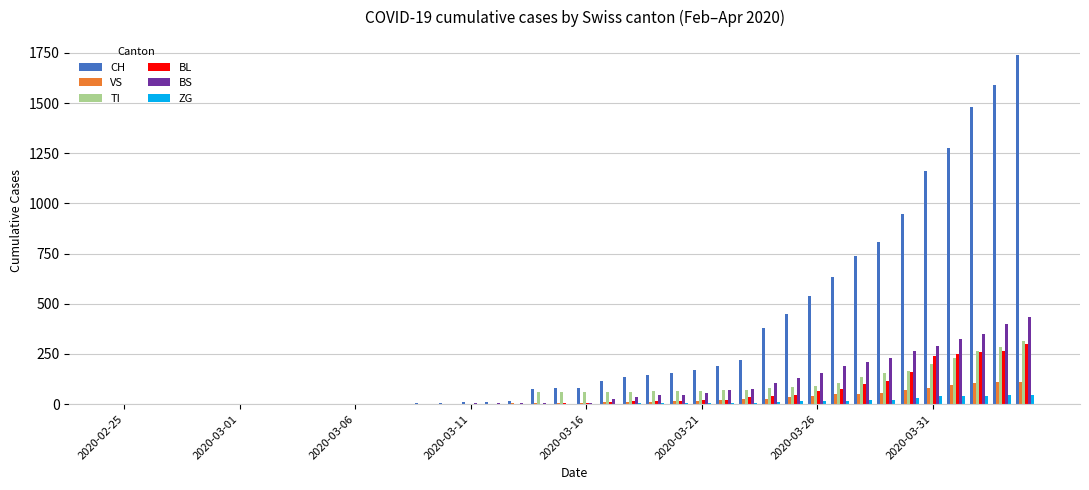

Which series has the largest total across all categories?

CH